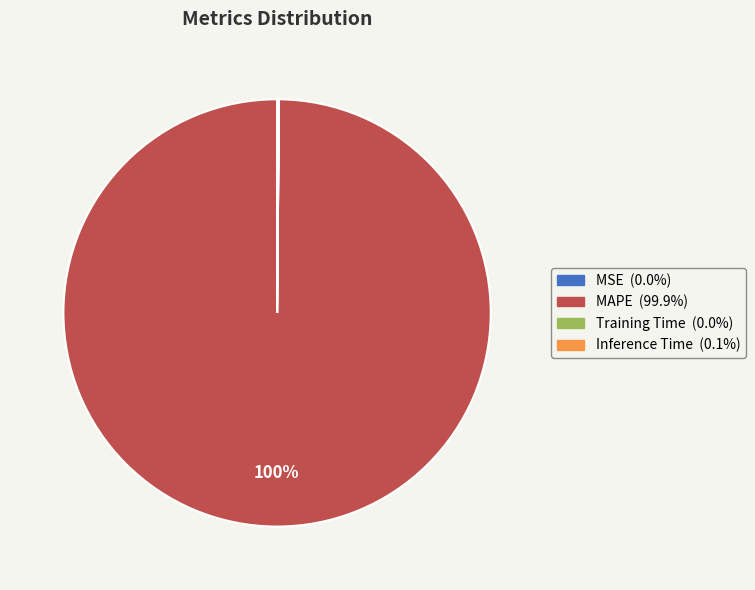

What is the largest slice in the pie chart?

MAPE